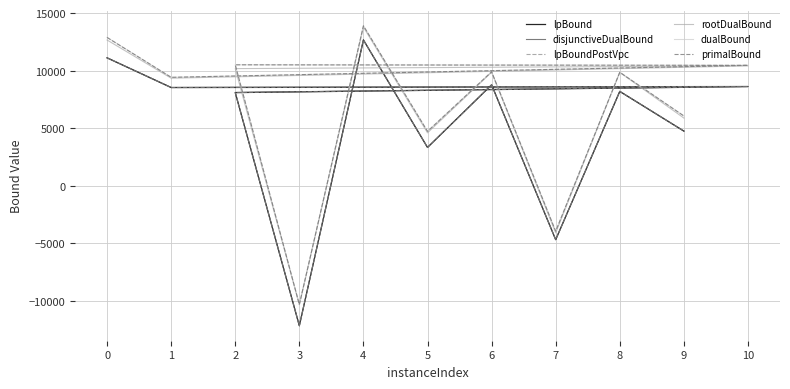

What is the total value across all series at 6?

55998.4